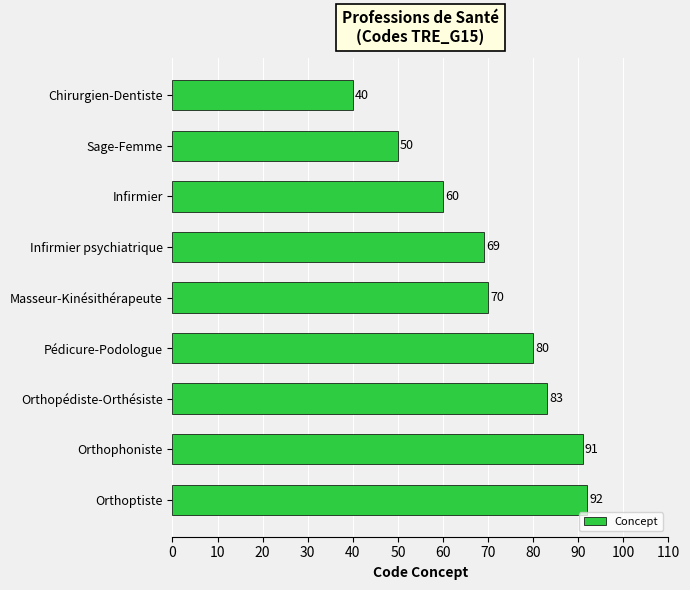

Reading top to bottom, what are all the values shown in this chart?

40	50	60	69	70	80	83	91	92